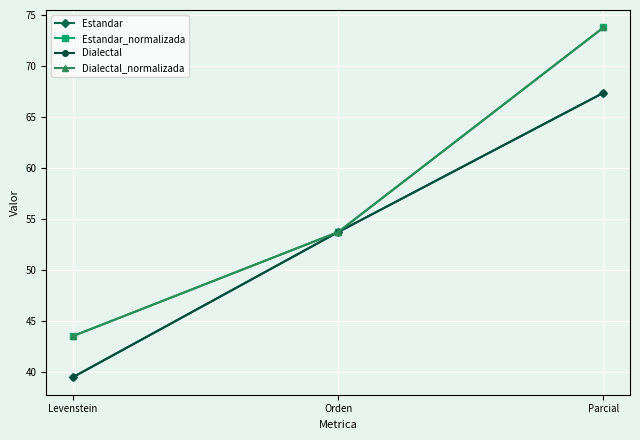

At which label is Estandar closest to 53?

Orden